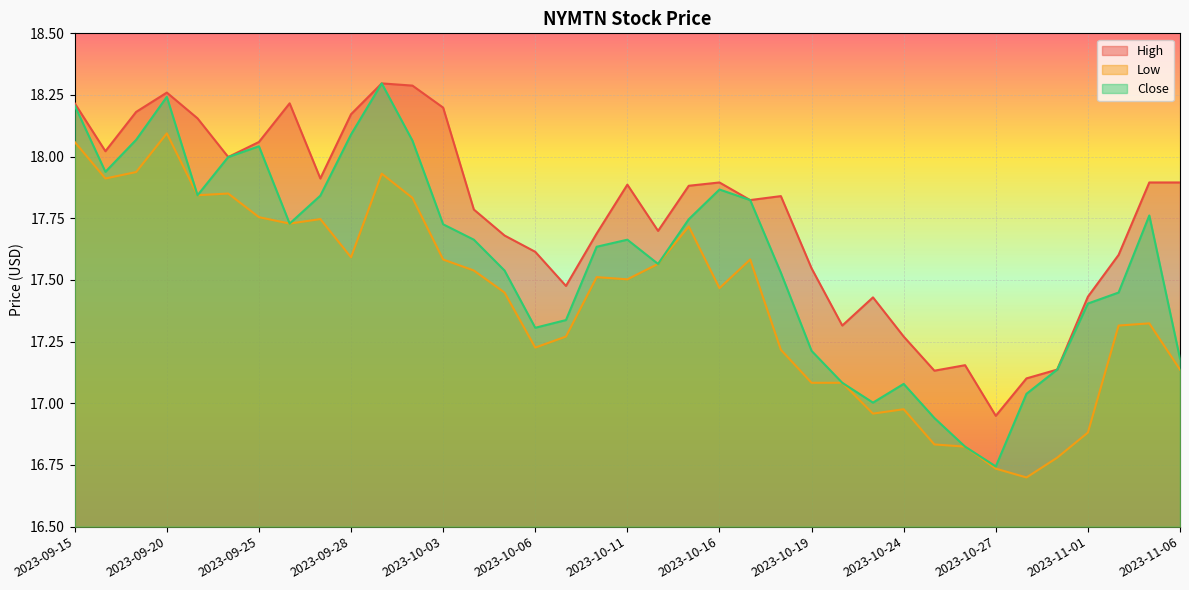

What is the smallest value displayed?

16.7